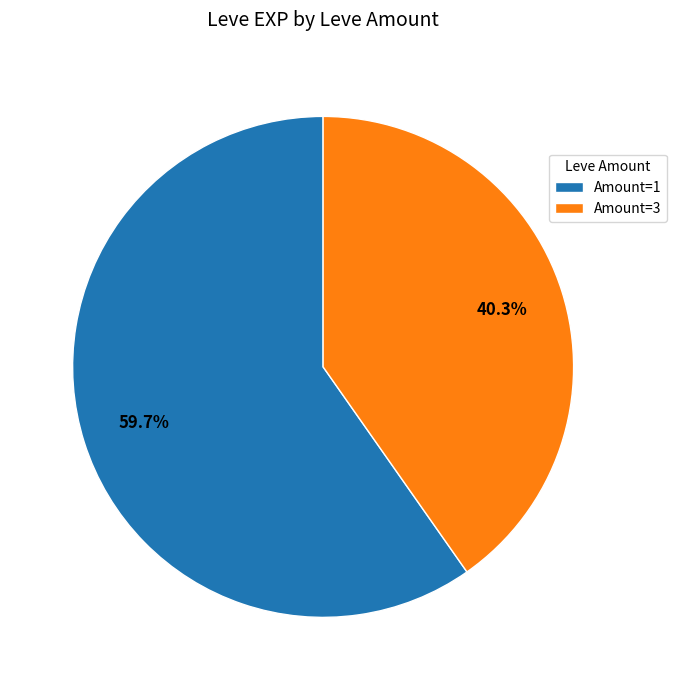

Is the sum of Amount=1 and Amount=3 greater than half?

Yes